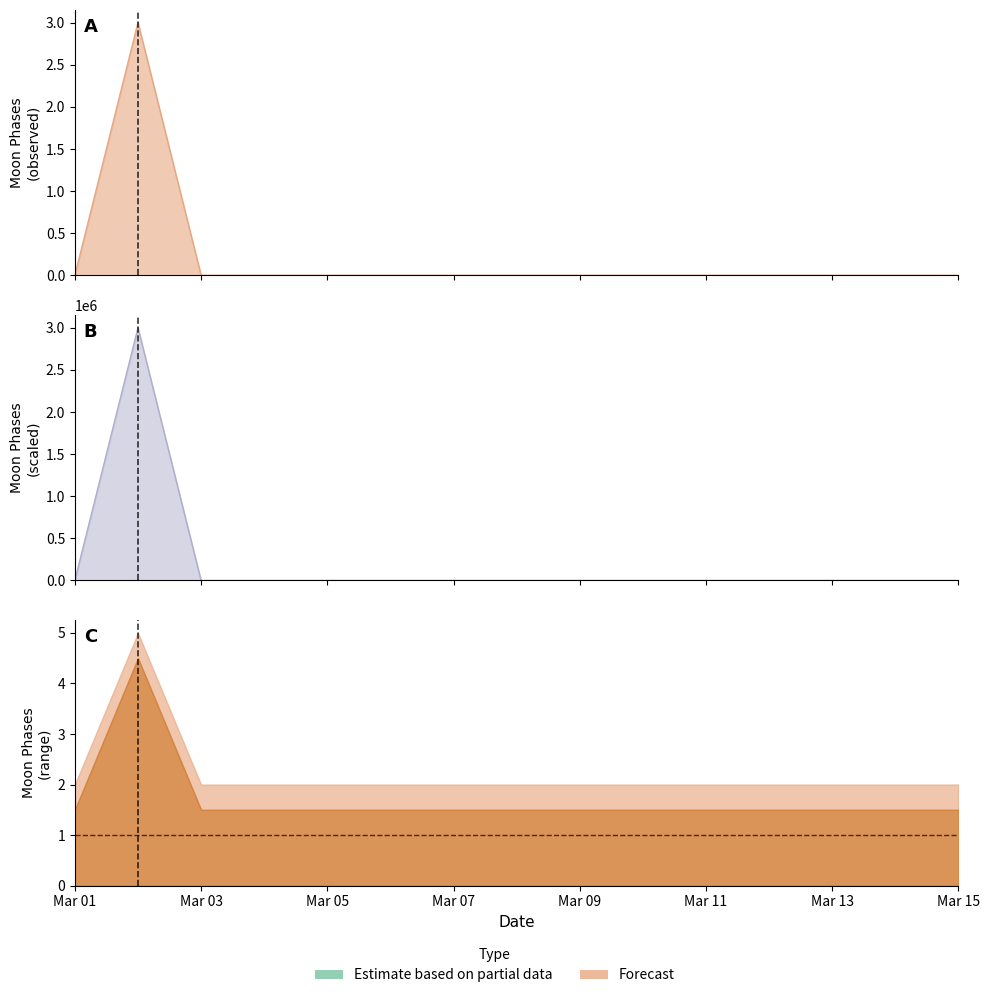

True or false: Moon Phases Upper and Moon Phases cross at least once.

False